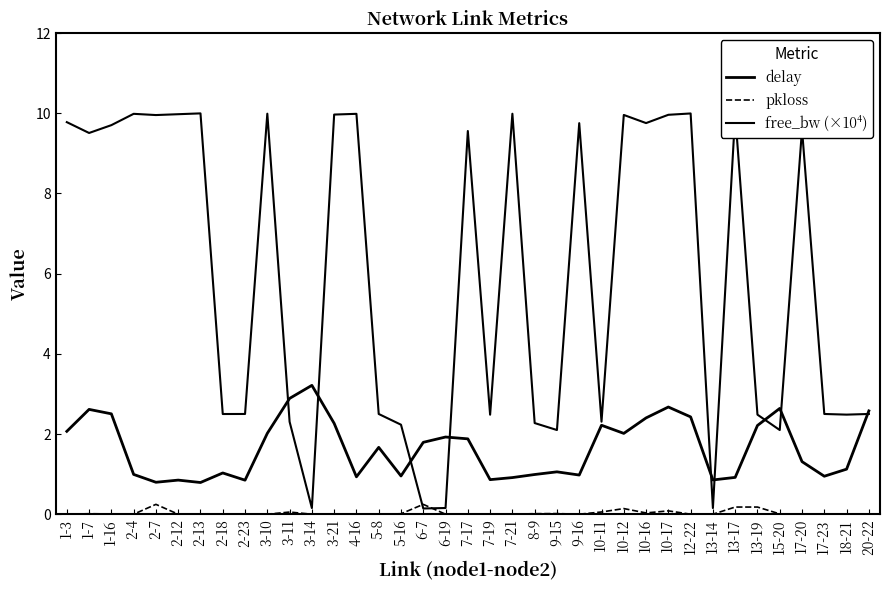

Reading left to right, list all the values displayed in this chart.

delay: 1-3=2.1	1-7=2.6	1-16=2.5	2-4=1.0	2-7=0.8	2-12=0.9	2-13=0.8	2-18=1.0	2-23=0.8	3-10=2.0	3-11=2.9	3-14=3.2	3-21=2.3	4-16=0.9	5-8=1.7	5-16=1.0	6-7=1.8	6-19=1.9	7-17=1.9	7-19=0.9	7-21=0.9	8-9=1.0	9-15=1.1	9-16=1.0	10-11=2.2	10-12=2.0	10-16=2.4	10-17=2.7	12-22=2.4	13-14=0.9	13-17=0.9	13-19=2.2	15-20=2.6	17-20=1.3	17-23=0.9	18-21=1.1	20-22=2.6
pkloss: 1-3=0.0	1-7=0.0	1-16=0.0	2-4=0.0	2-7=0.2	2-12=0.0	2-13=0.0	2-18=0.0	2-23=0.0	3-10=0.0	3-11=0.1	3-14=0.0	3-21=0.0	4-16=0.0	5-8=0.0	5-16=0.0	6-7=0.2	6-19=0.0	7-17=0.0	7-19=0.0	7-21=0.0	8-9=0.0	9-15=0.0	9-16=0.0	10-11=0.1	10-12=0.1	10-16=0.0	10-17=0.1	12-22=0.0	13-14=0.0	13-17=0.2	13-19=0.2	15-20=0.0	17-20=0.0	17-23=0.0	18-21=0.0	20-22=0.0
free_bw (×10⁴): 1-3=9.8	1-7=9.5	1-16=9.7	2-4=10.0	2-7=10.0	2-12=10.0	2-13=10.0	2-18=2.5	2-23=2.5	3-10=10.0	3-11=2.3	3-14=0.2	3-21=10.0	4-16=10.0	5-8=2.5	5-16=2.2	6-7=0.1	6-19=0.2	7-17=9.6	7-19=2.5	7-21=10.0	8-9=2.3	9-15=2.1	9-16=9.8	10-11=2.3	10-12=10.0	10-16=9.8	10-17=10.0	12-22=10.0	13-14=0.2	13-17=10.0	13-19=2.5	15-20=2.1	17-20=9.6	17-23=2.5	18-21=2.5	20-22=2.5